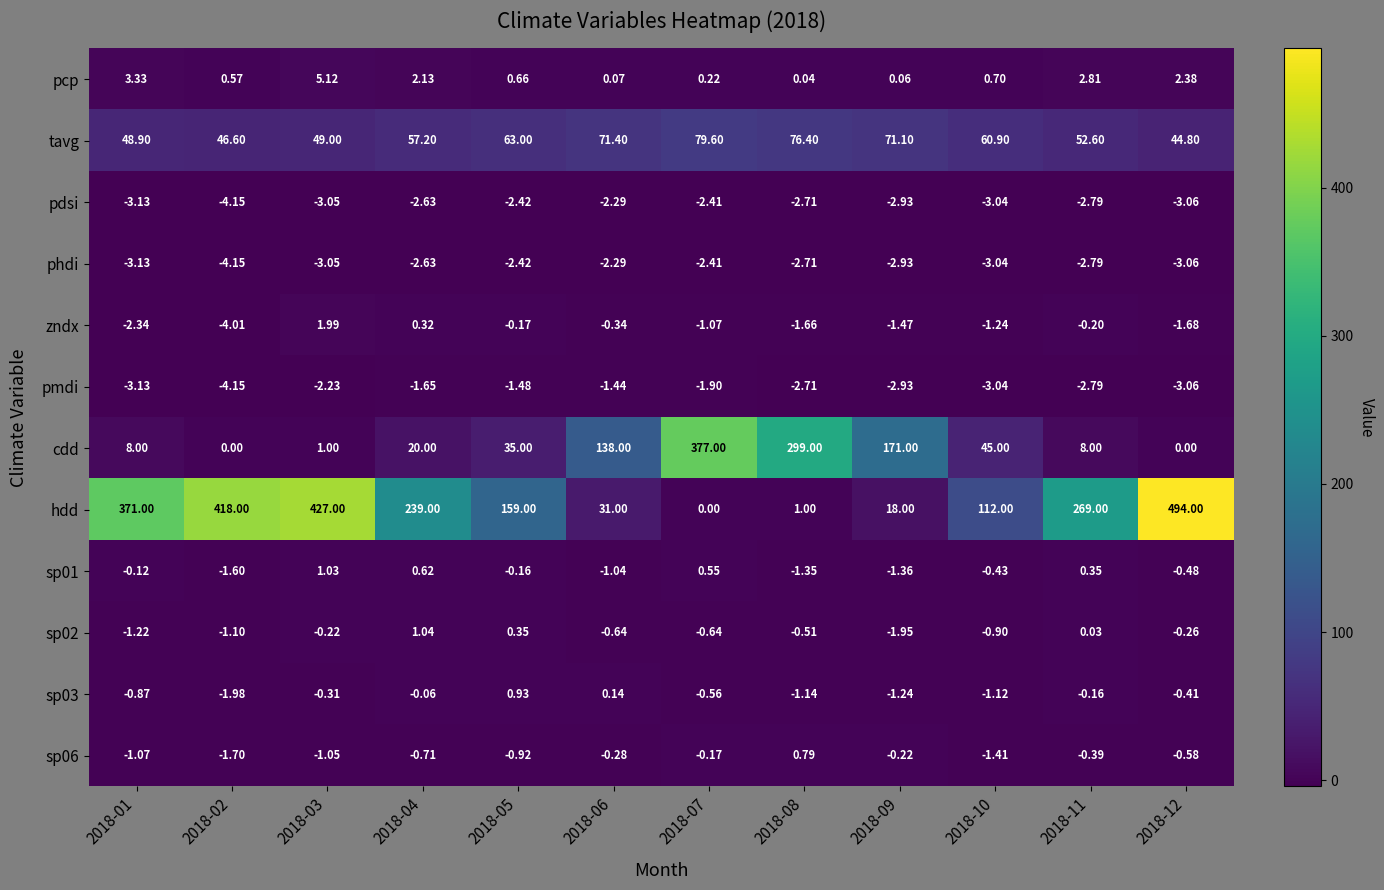

What is the maximum value shown in the chart?

494.0